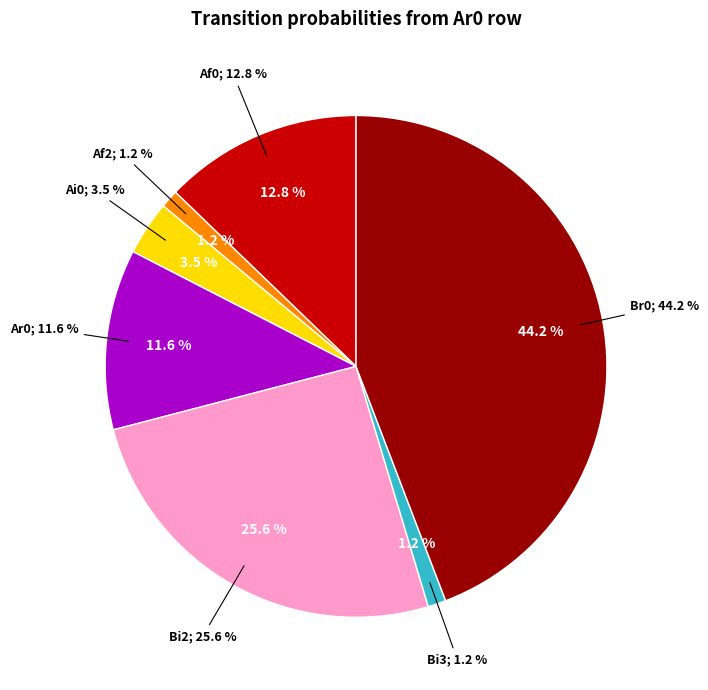

Which category accounts for the majority?

Bf0